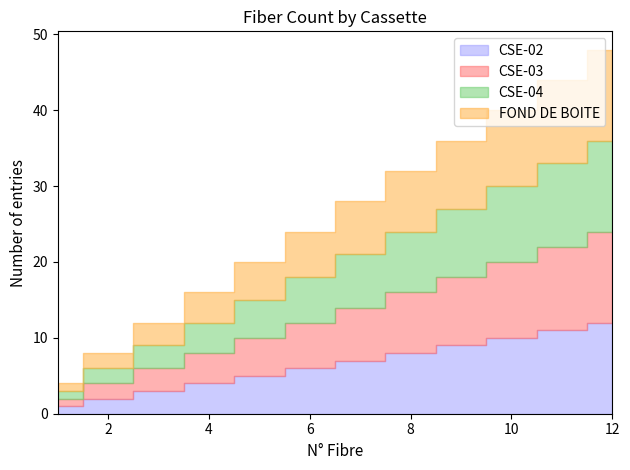

What is the maximum value shown in the chart?

12